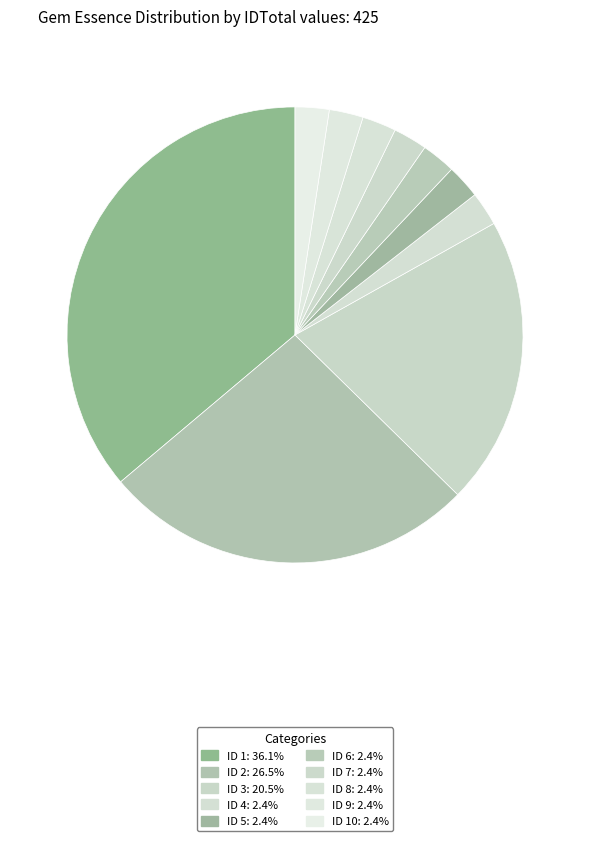

How many segments does this pie chart have?

10